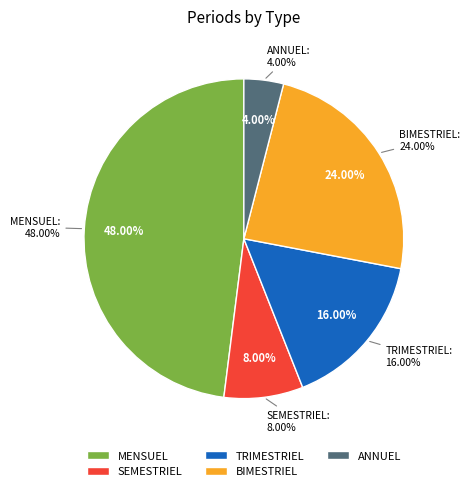

To the nearest percent, what portion does BIMESTRIEL represent?

24%